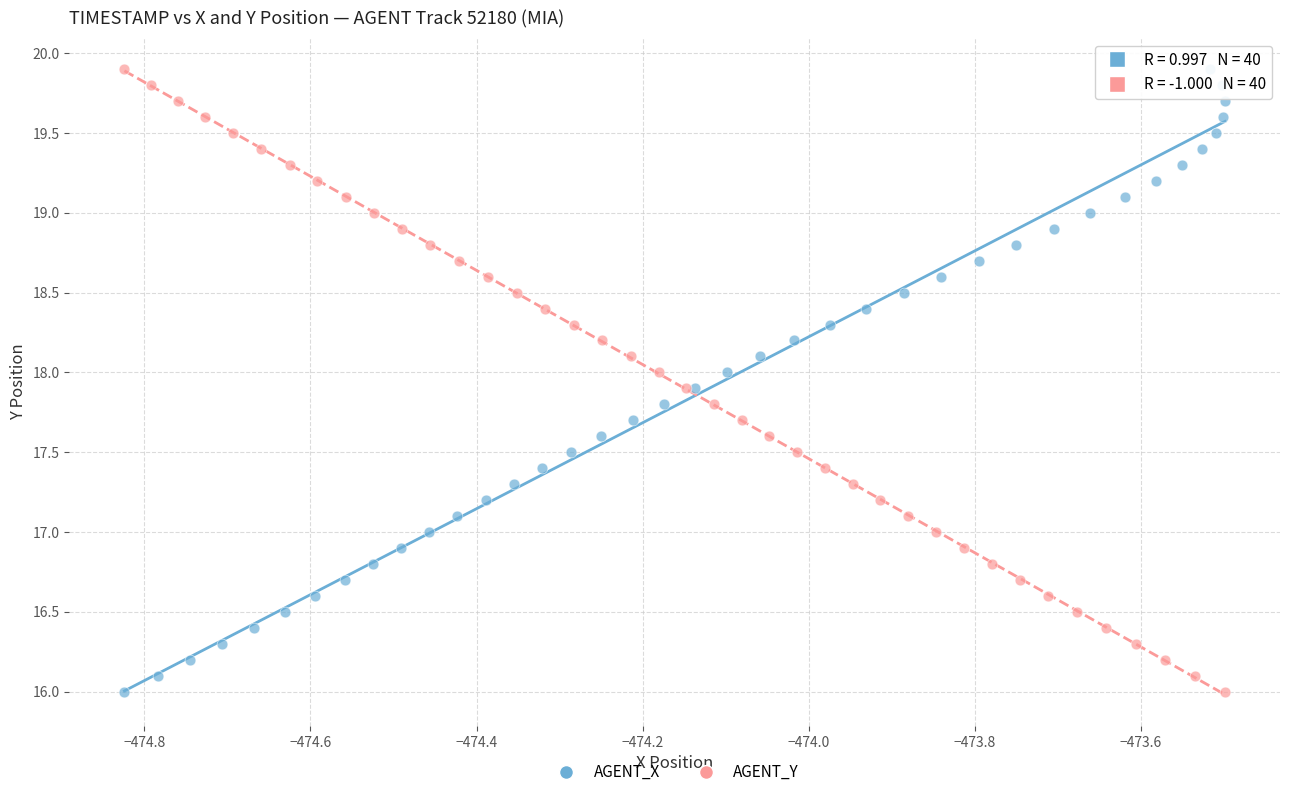

What are all the series names shown in the legend?

AGENT_X, AGENT_Y